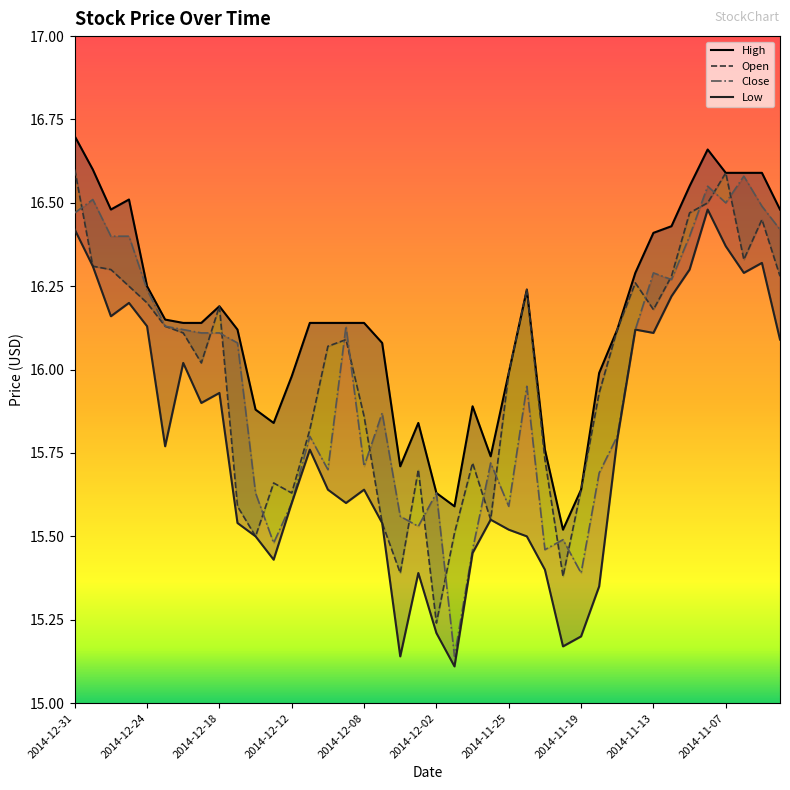

Which label corresponds to the largest value in the chart?

2014-12-31